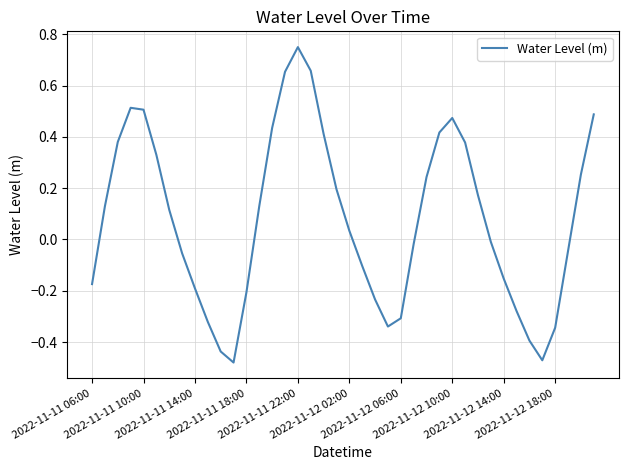

What is the difference between the maximum and minimum values?

1.2